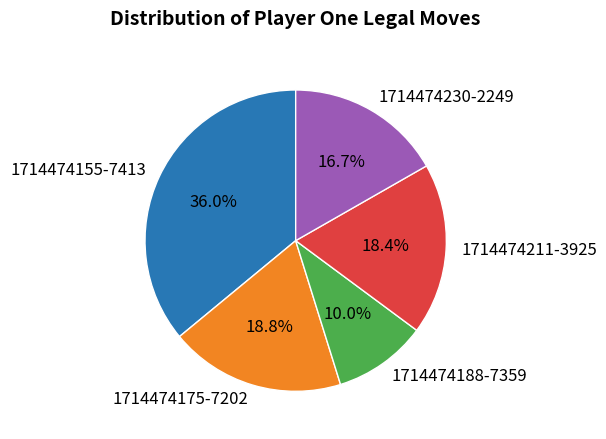

Does 1714474188-7359 represent more than half of the total?

No